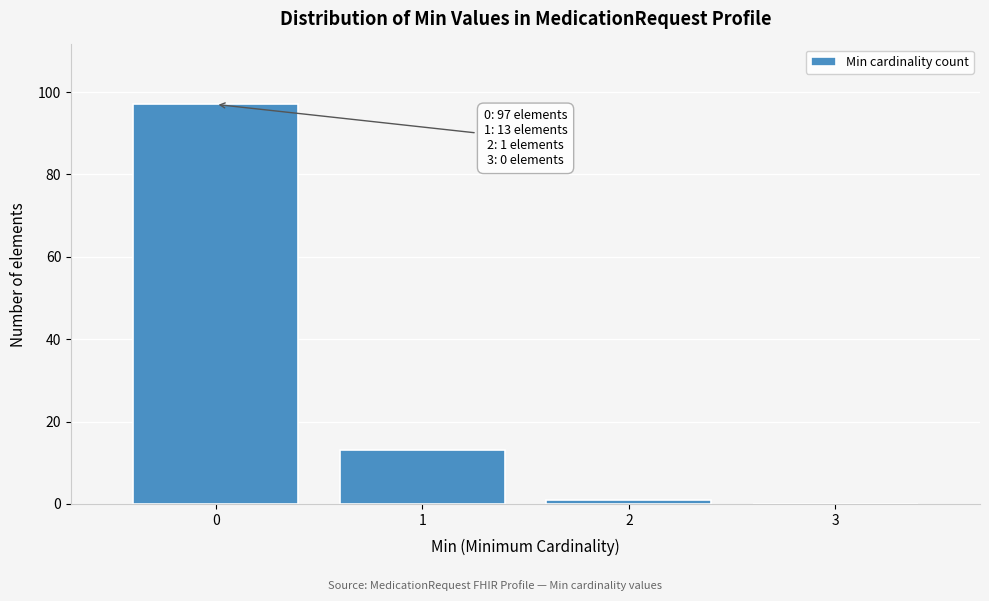

Reading right to left, transcribe all the data shown in this chart.

3=0	2=1	1=13	0=97